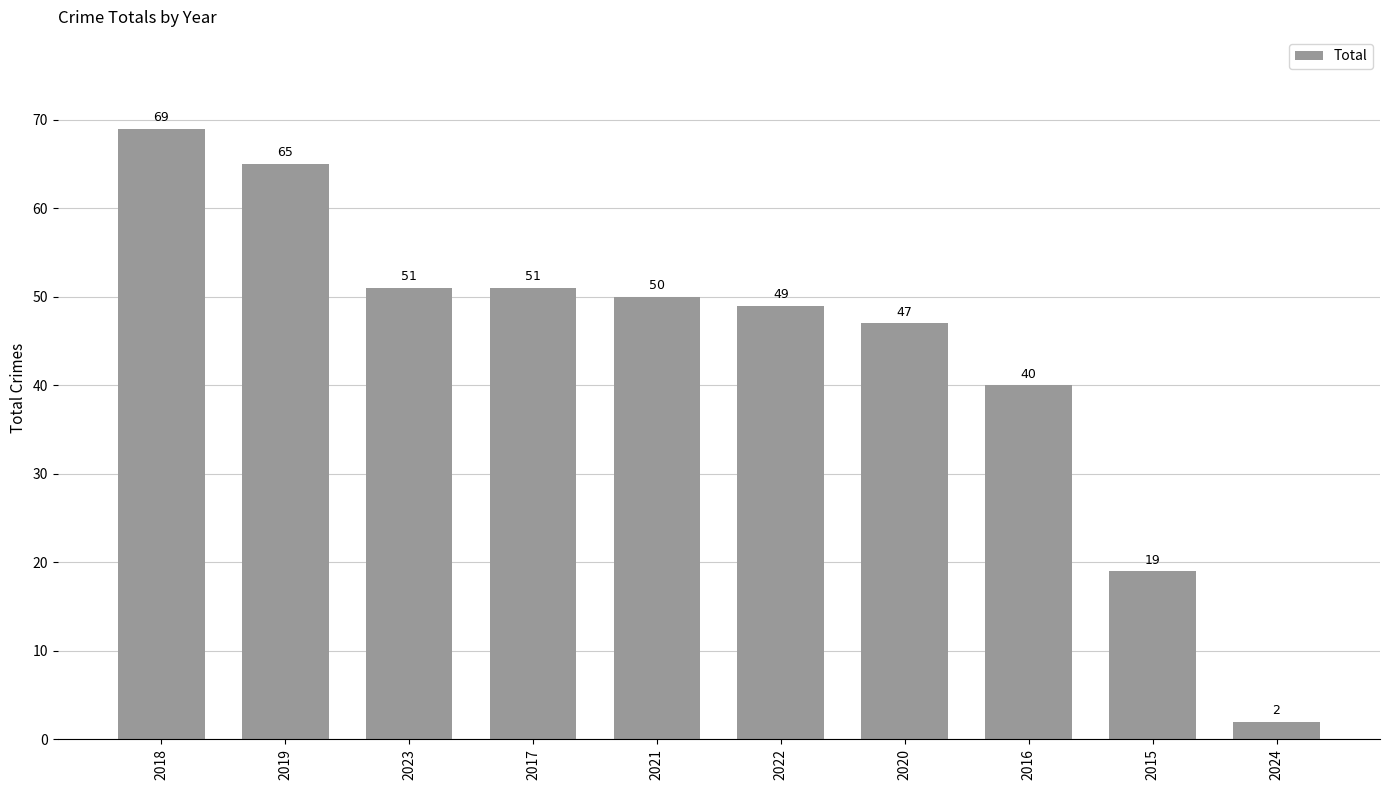

What is the value of the 8th bar from the left?

40